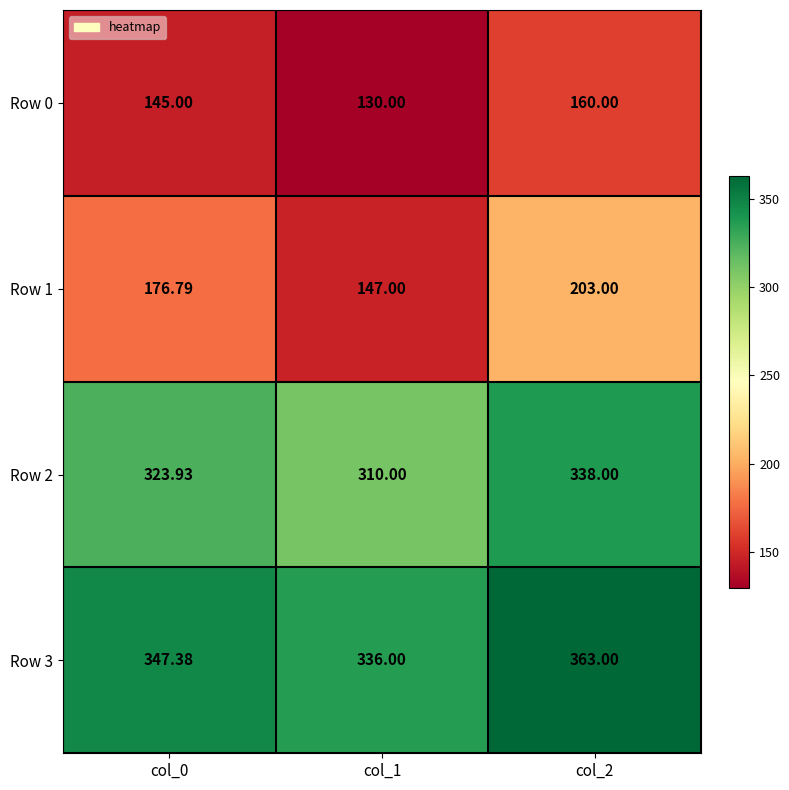

Is the value of Row 3 at col_1 greater than the value of Row 2 at col_1?

Yes